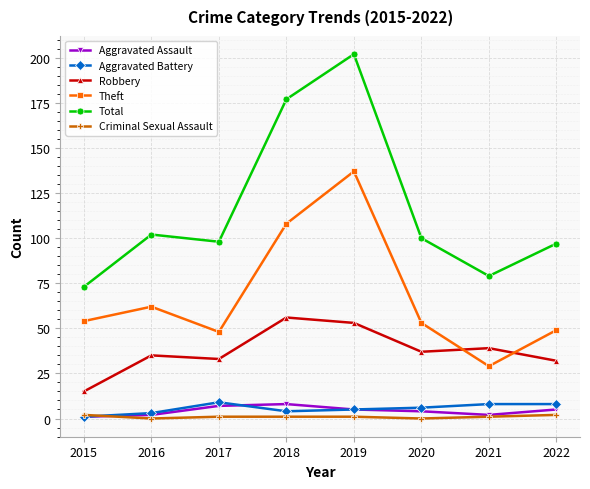

Which category has the highest value in the Theft series?

2019